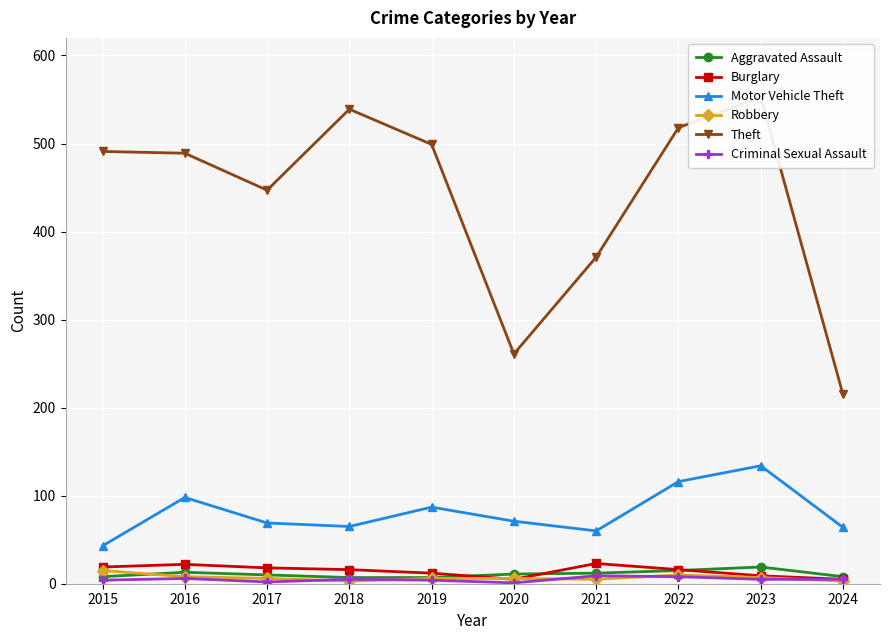

At how many categories does at least one series exceed 401?

7